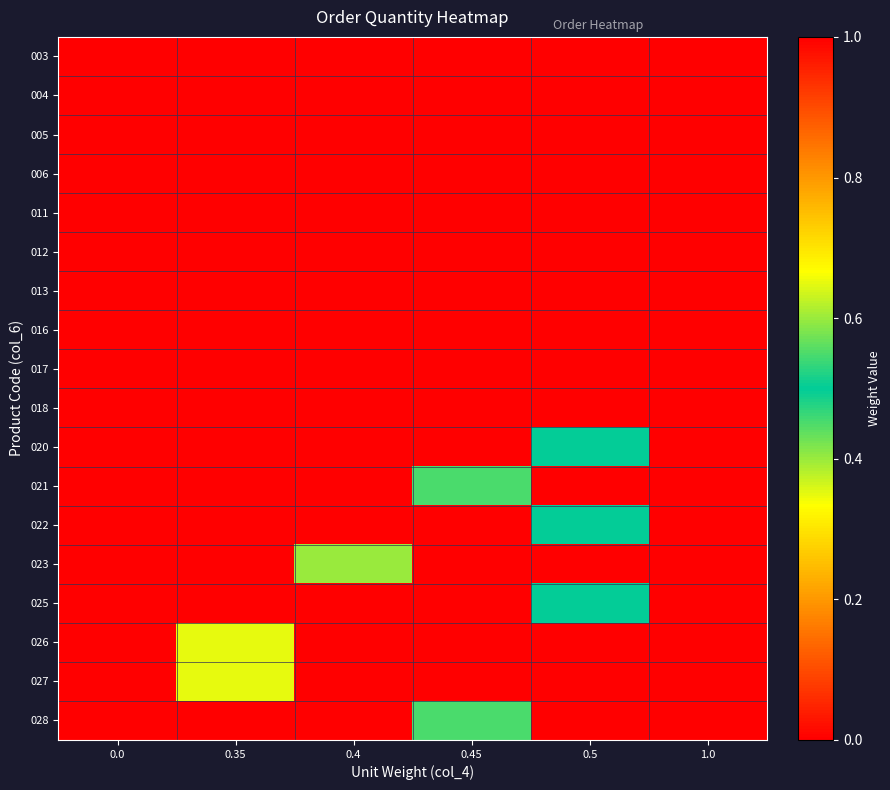

What is the spread (max minus min) of values at 1.0?

1.0